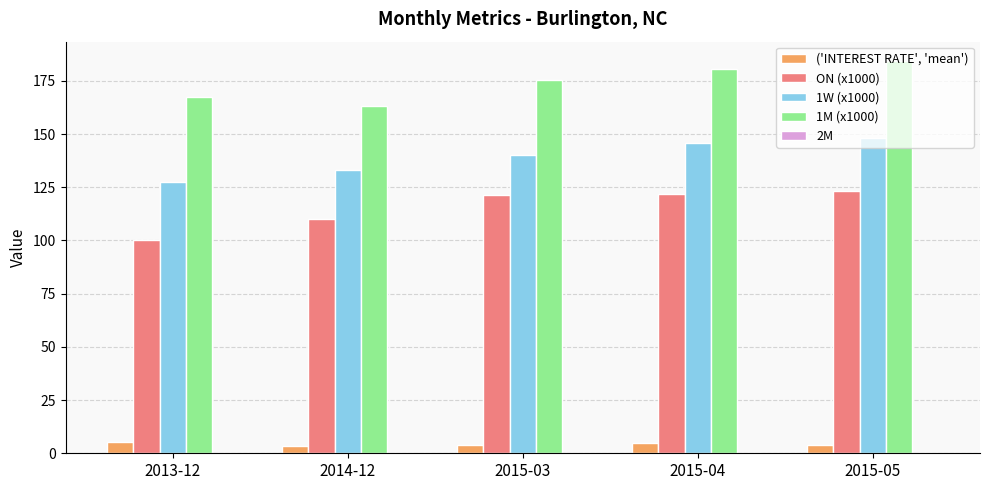

What is the total value across all series at 2013-12?

400.2